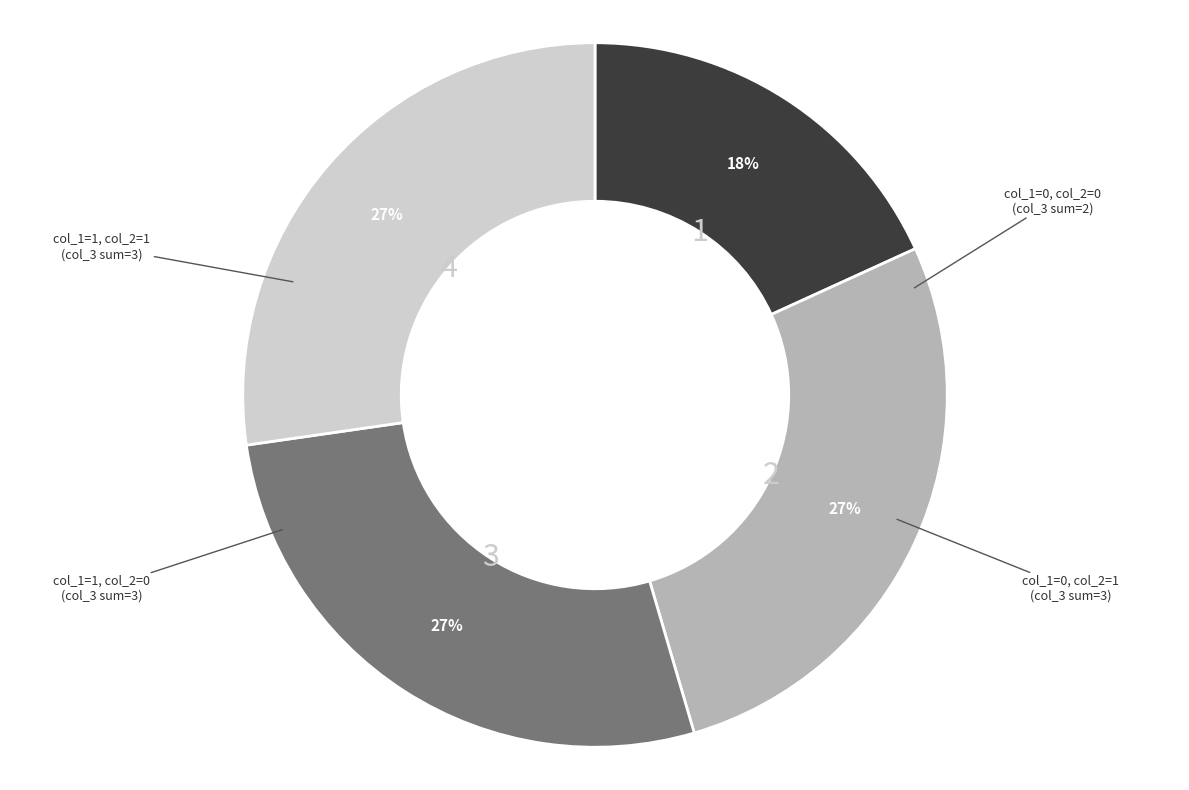

How many slices are in this pie chart?

4